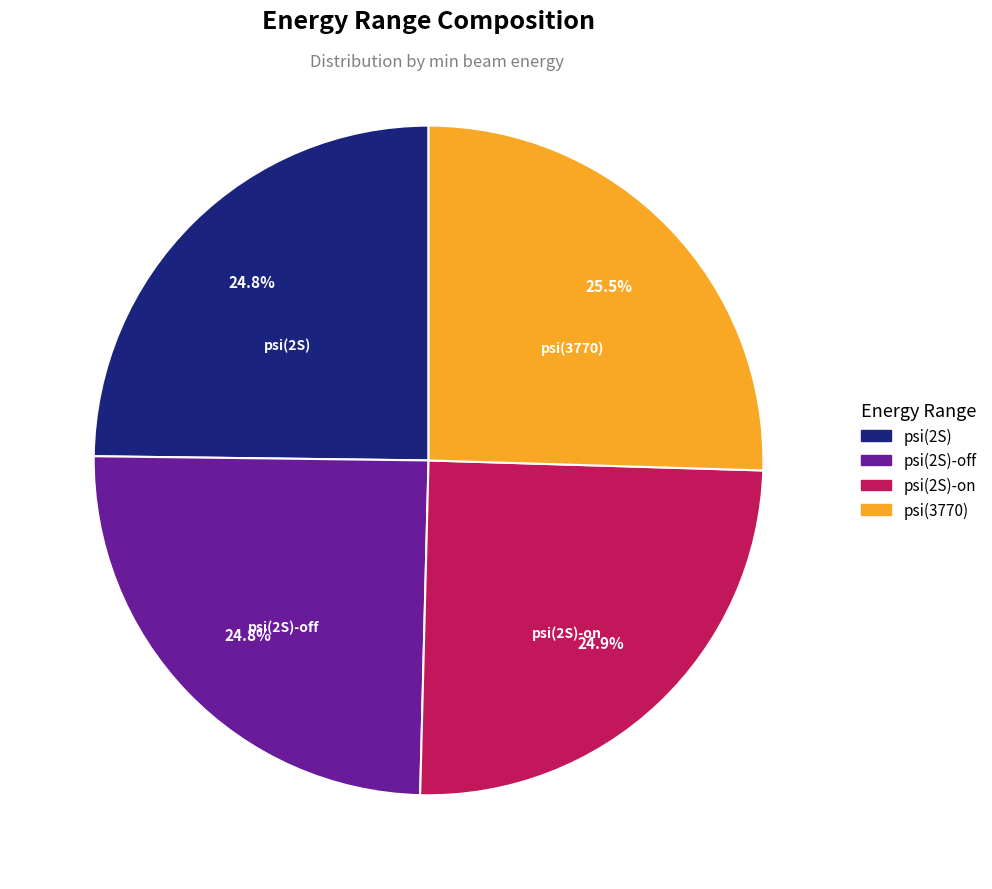

To the nearest percent, what is the average slice percentage?

25%